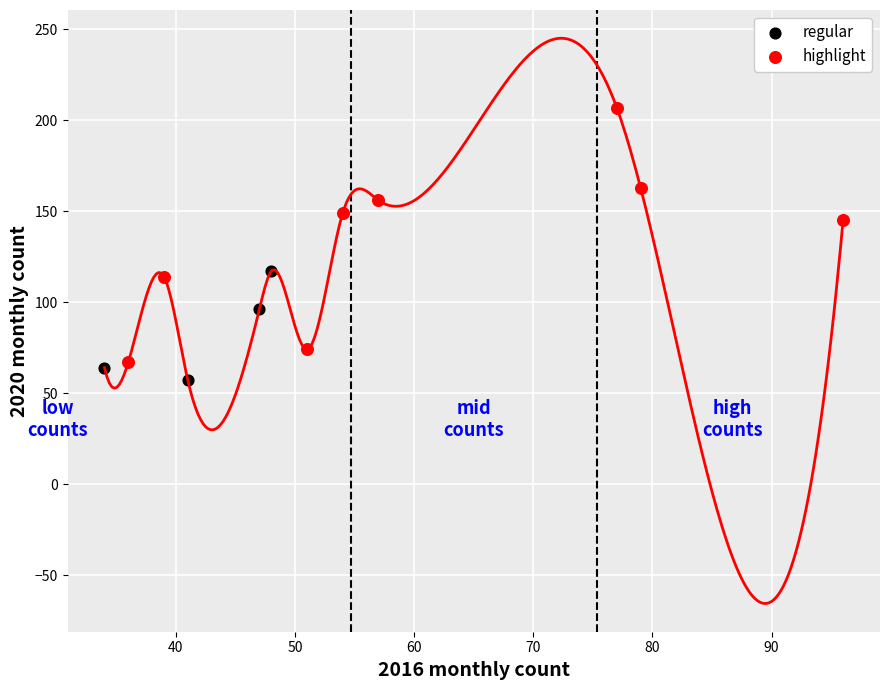

What are all the series names shown in the legend?

regular, highlight